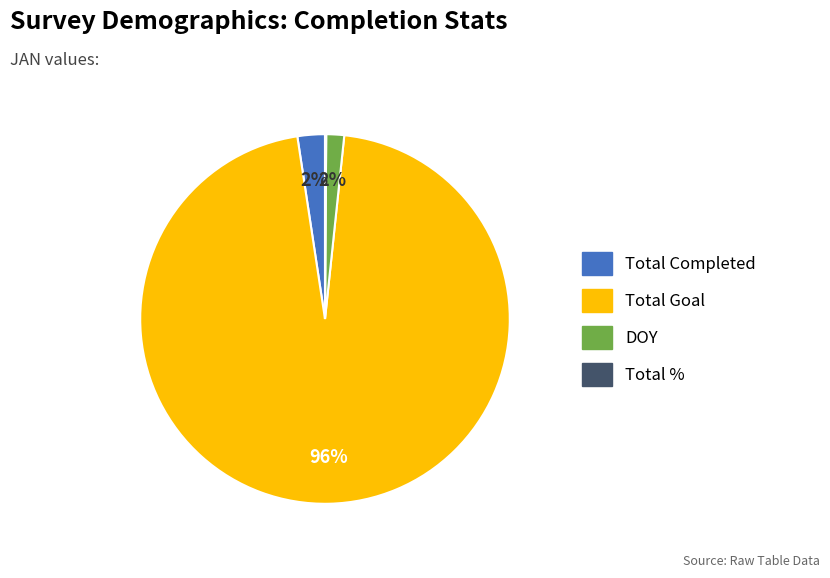

To the nearest percent, what is the average slice percentage?

25%